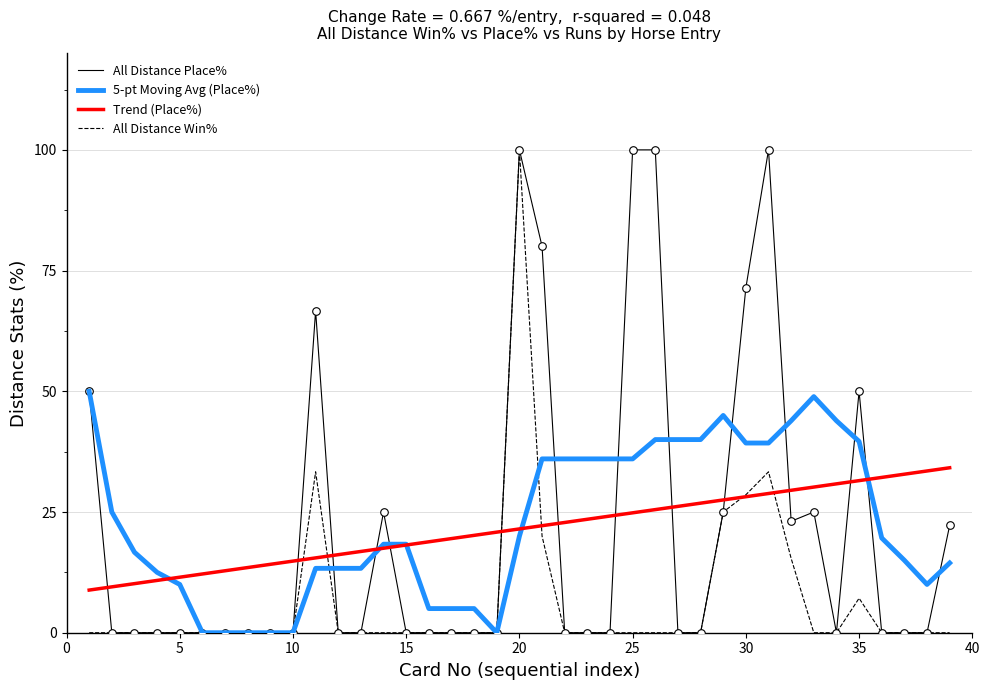

At how many categories does at least one series exceed 39?

15